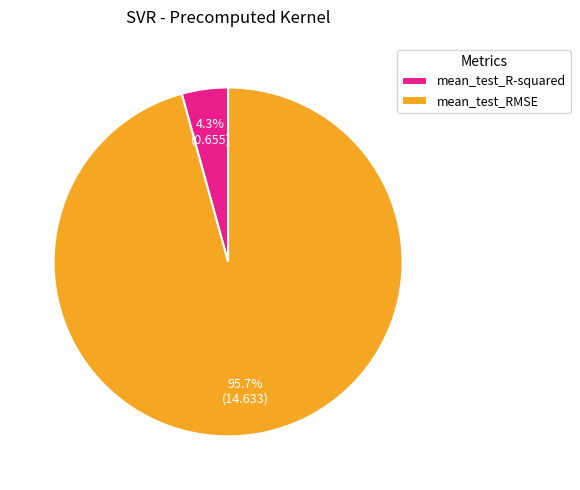

Rank the categories by value from lowest to highest.

mean_test_R-squared, mean_test_RMSE